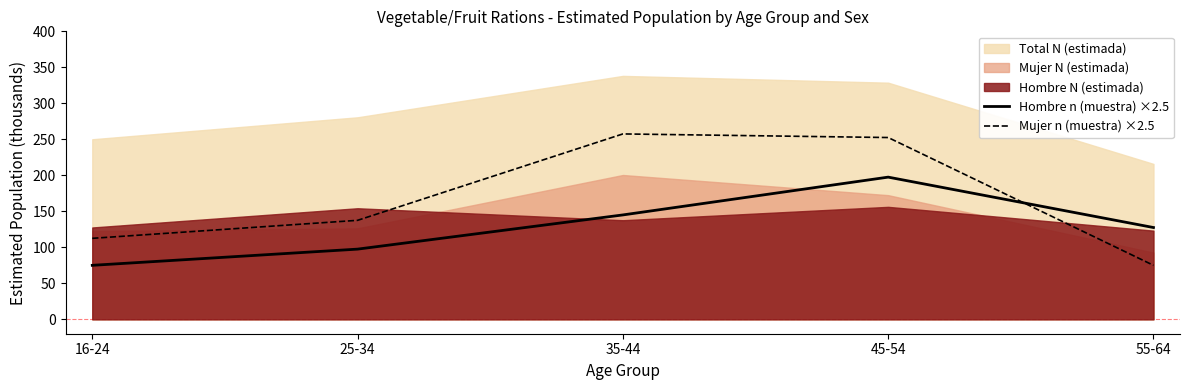

Which category has the highest value in the Hombre n (muestra) ×2.5 series?

45-54